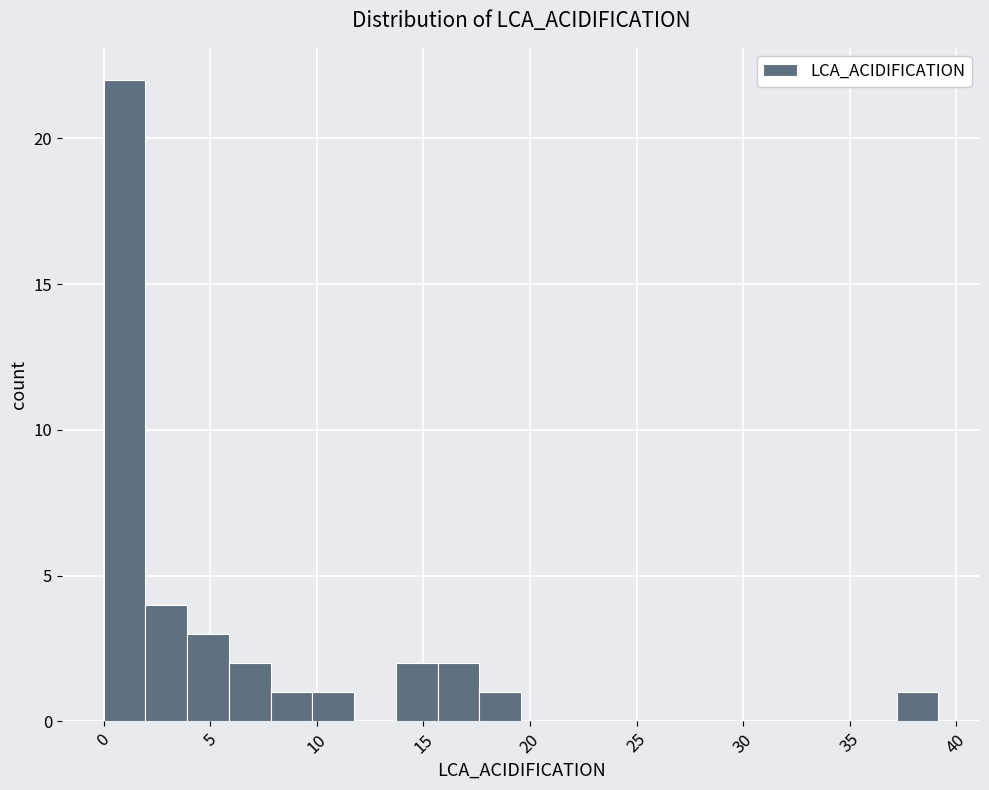

Around what value on the x-axis is the tallest bar? Give the approximate position of its centre, as read against the axis.

1.0